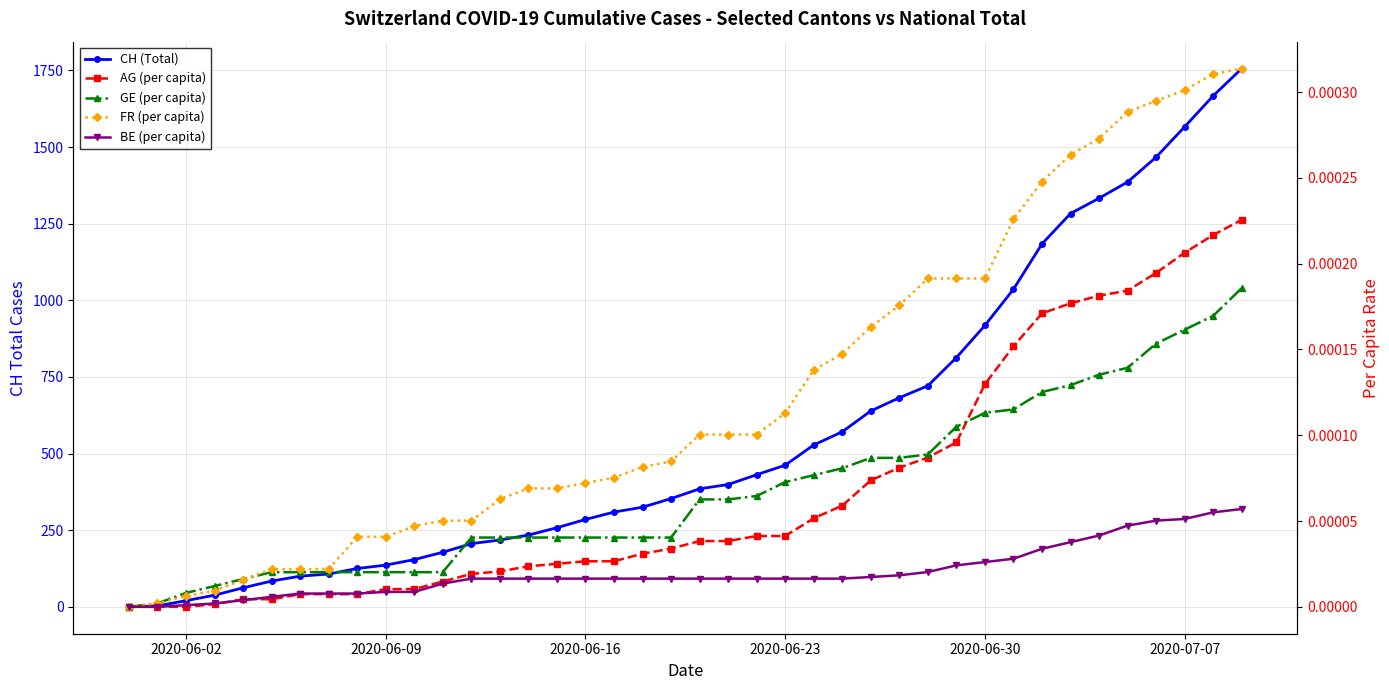

What is the average value of the CH (Total) series?

560.5